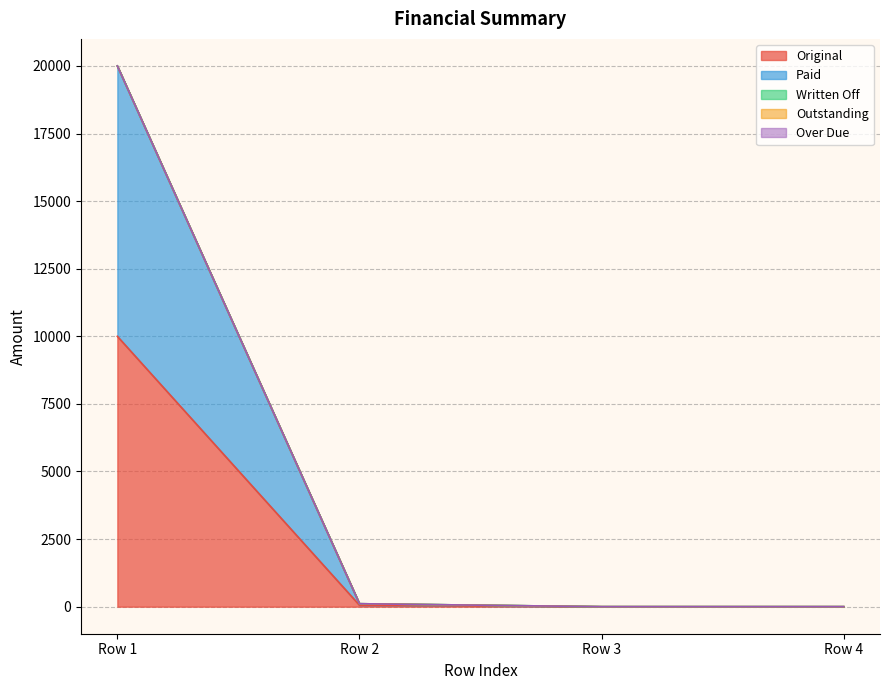

The value of Outstanding at 0 is 0.0. True or false?

True